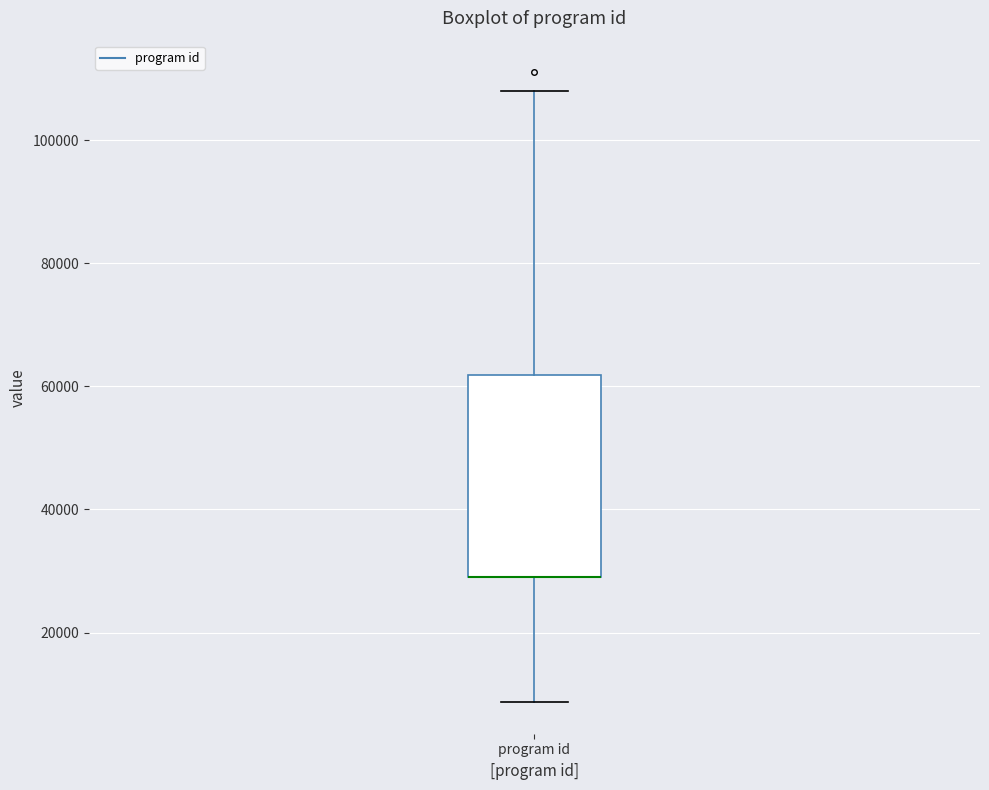

Transcribe this box plot: give where the median line is, the range the box spans, and where the two whiskers end, as read against the y-axis. The values are not printed on the chart, so give them approximately, as read against the axis.

median 30000 (drawn on the box's lower edge), box 30000 to 62000, whiskers 8000 to 108000